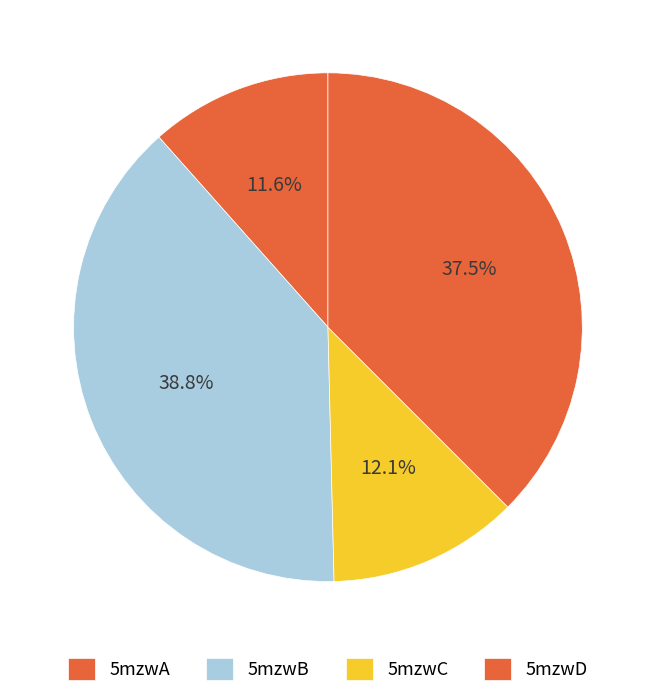

What percentage do 5mzwB and 5mzwD together represent?

76.3%